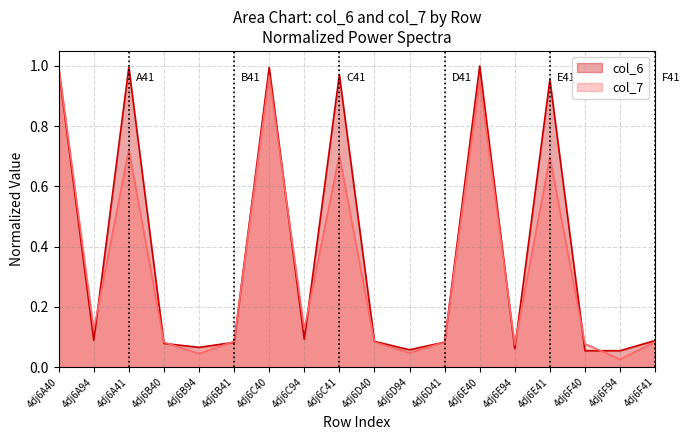

Where is col_7 nearest to the value 0?

4dj6F94